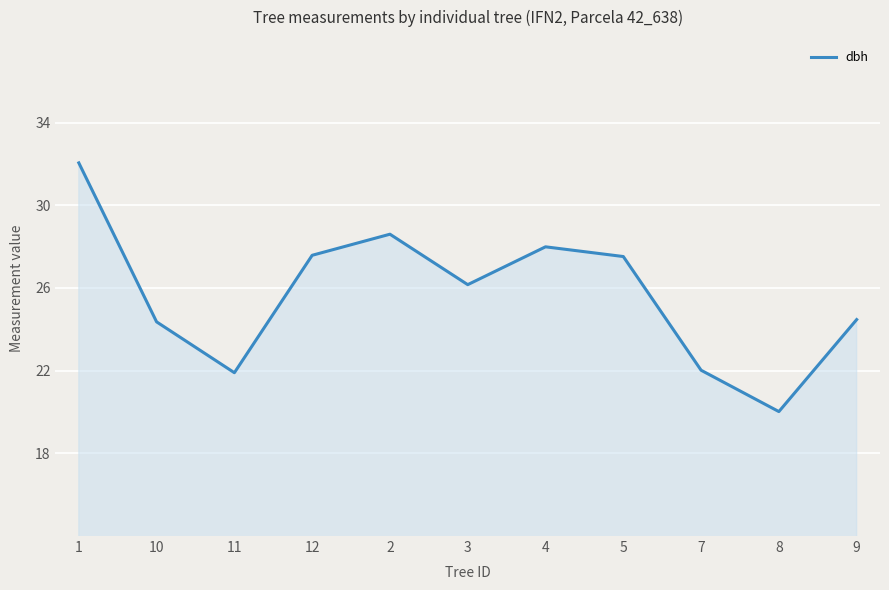

True or false: the data shows 40.5 at 9.

False